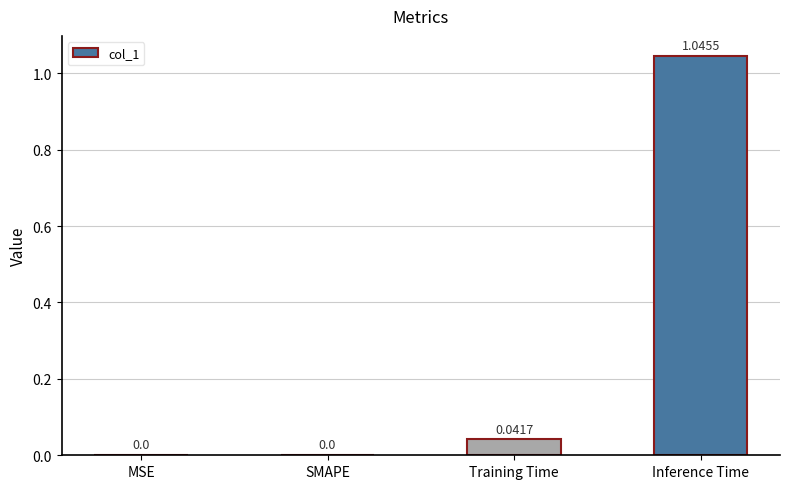

How many values exceed 0?

2